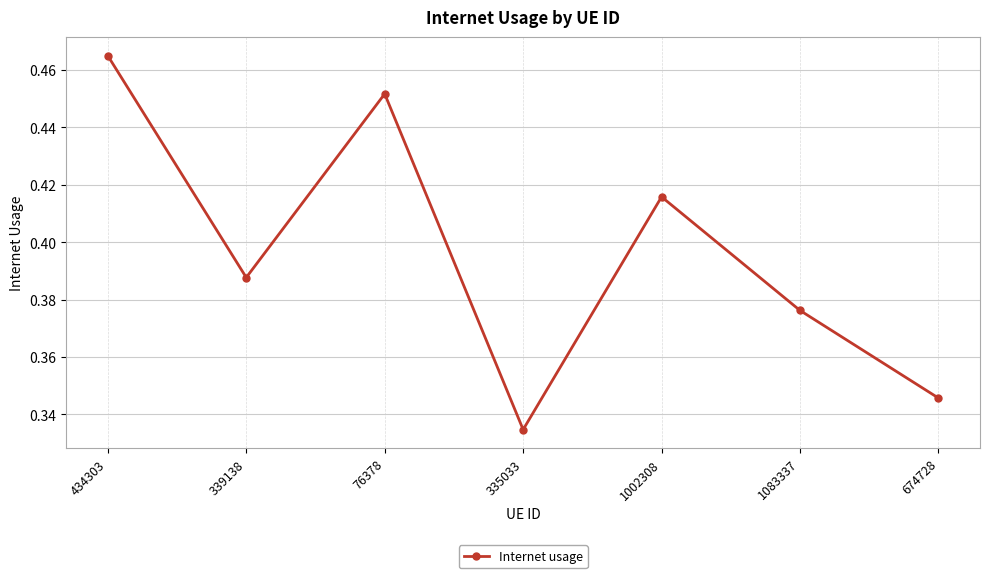

At which category does the chart reach its minimum across all series?

335033